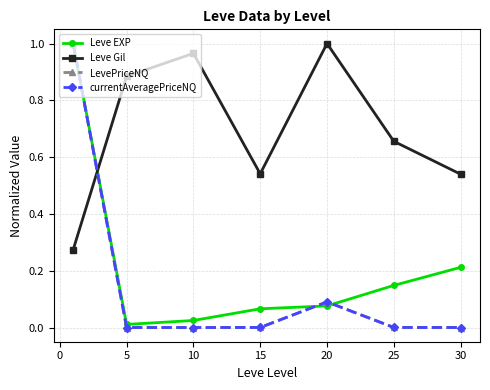

In Leve Gil, how many points are higher than both neighbors (excluding endpoints)?

2